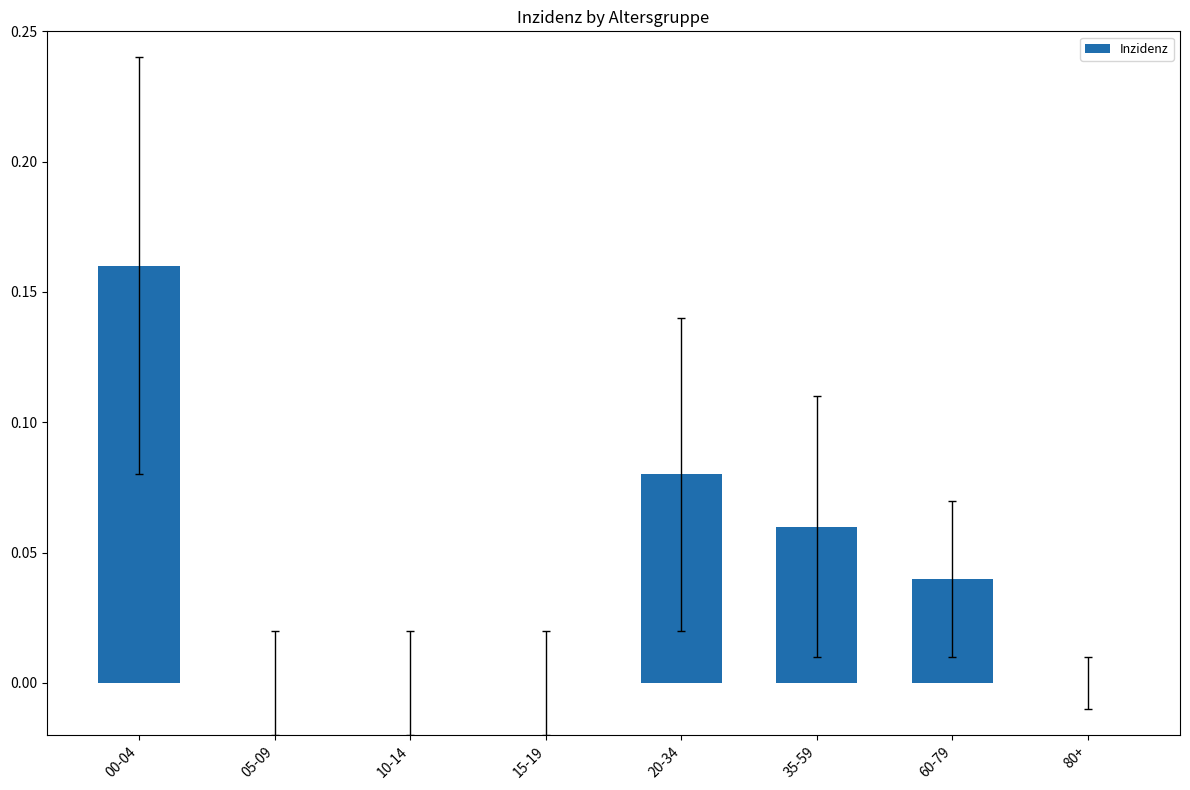

Which has a higher value, 00-04 or 10-14?

00-04